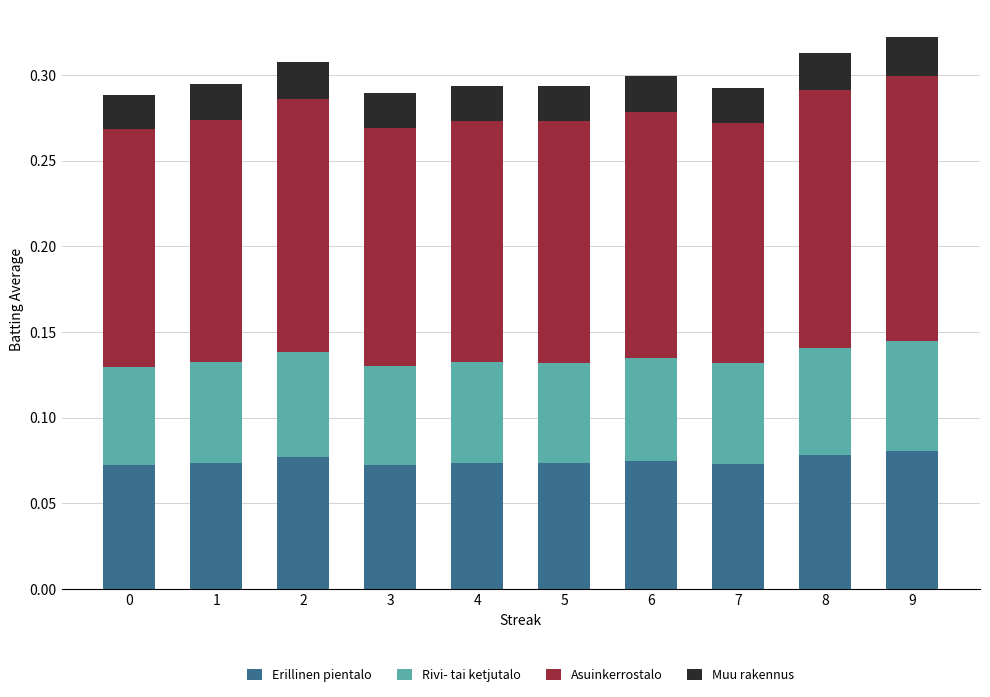

What is the total value across all series at 3?

0.3